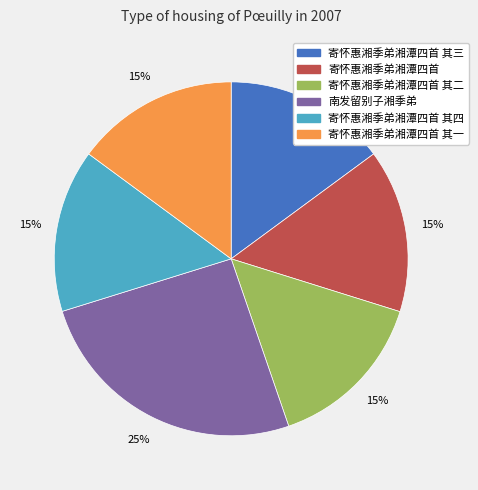

True or false: 寄怀惠湘季弟湘潭四首 其二 accounts for 22% of the total.

False